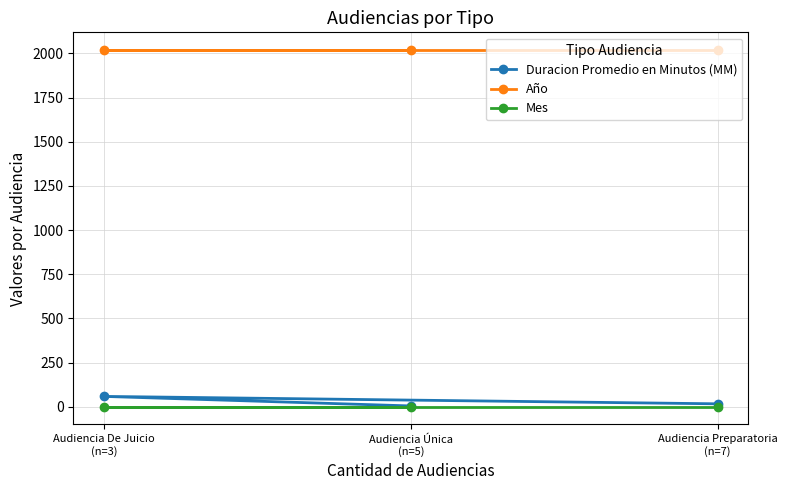

Which series has the widest spread of values?

Duracion Promedio en Minutos (MM)